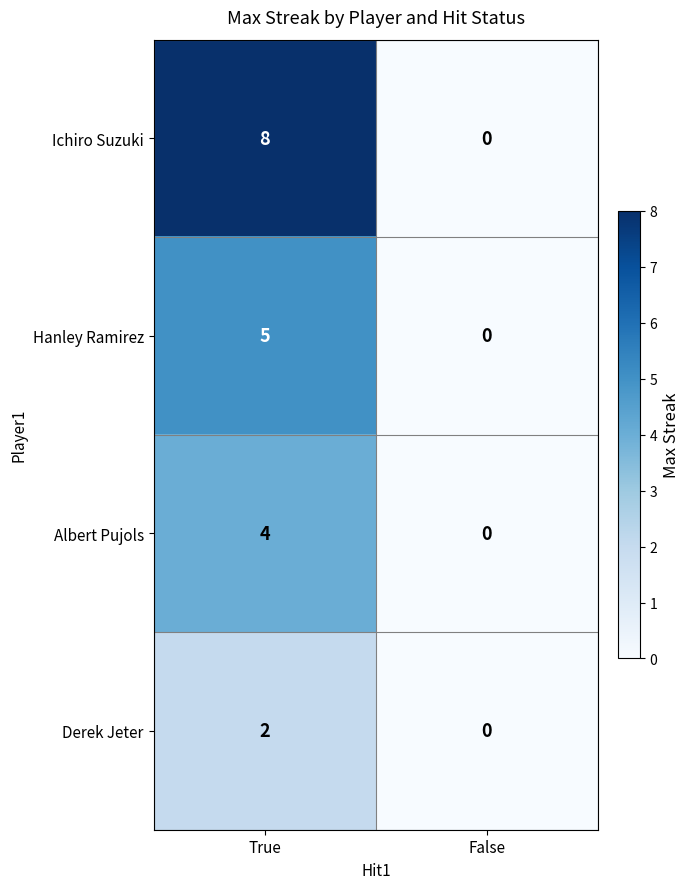

At which category is the sum across all series the highest?

True